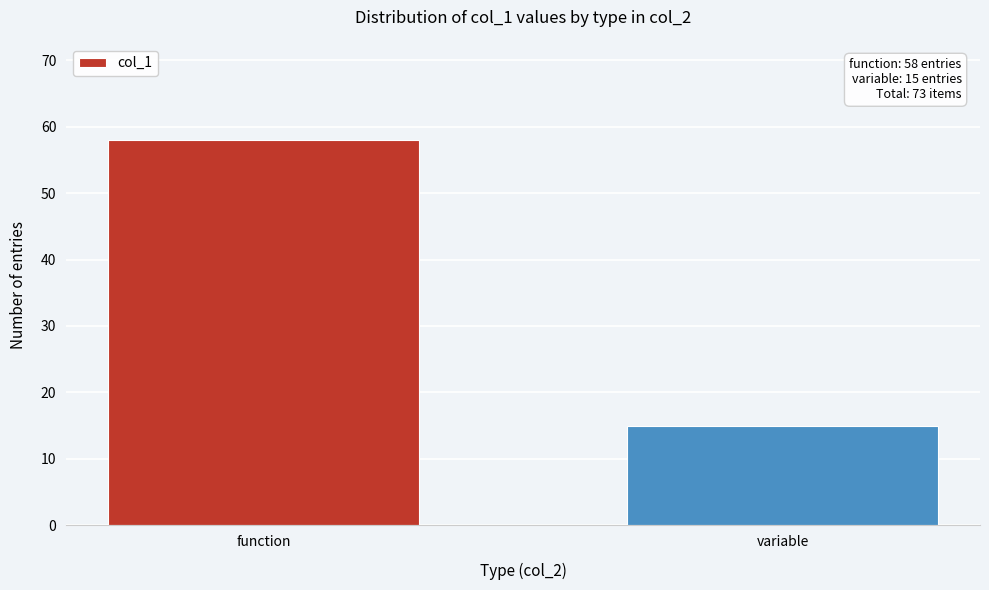

Reading right to left, extract all data points from this chart.

15	58